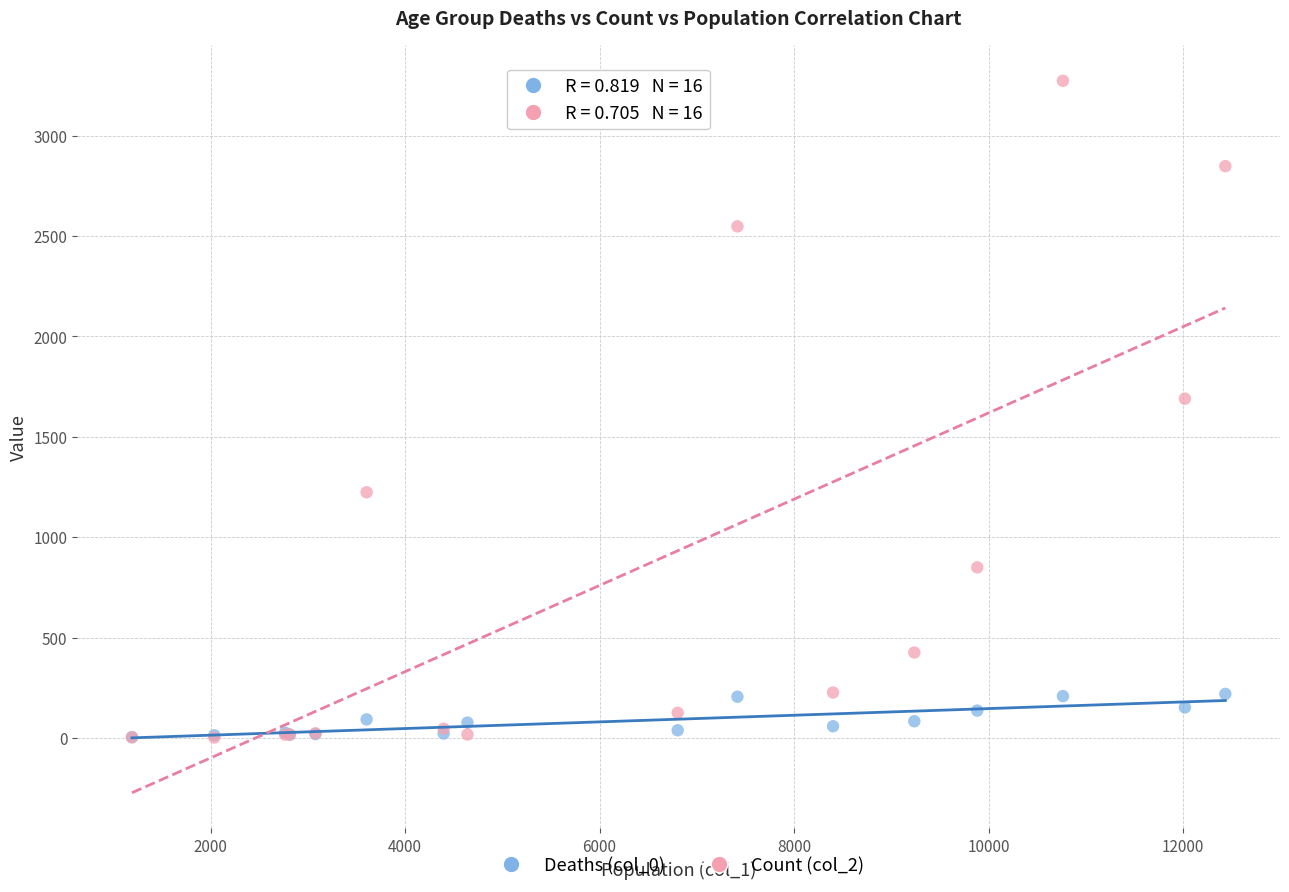

Across all series, what Y value is closest to 1638?

1690